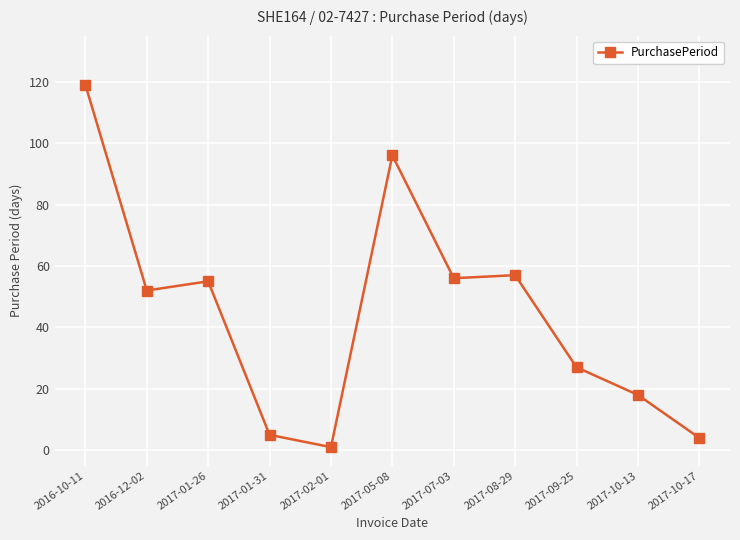

Count the number of data series in this chart.

1